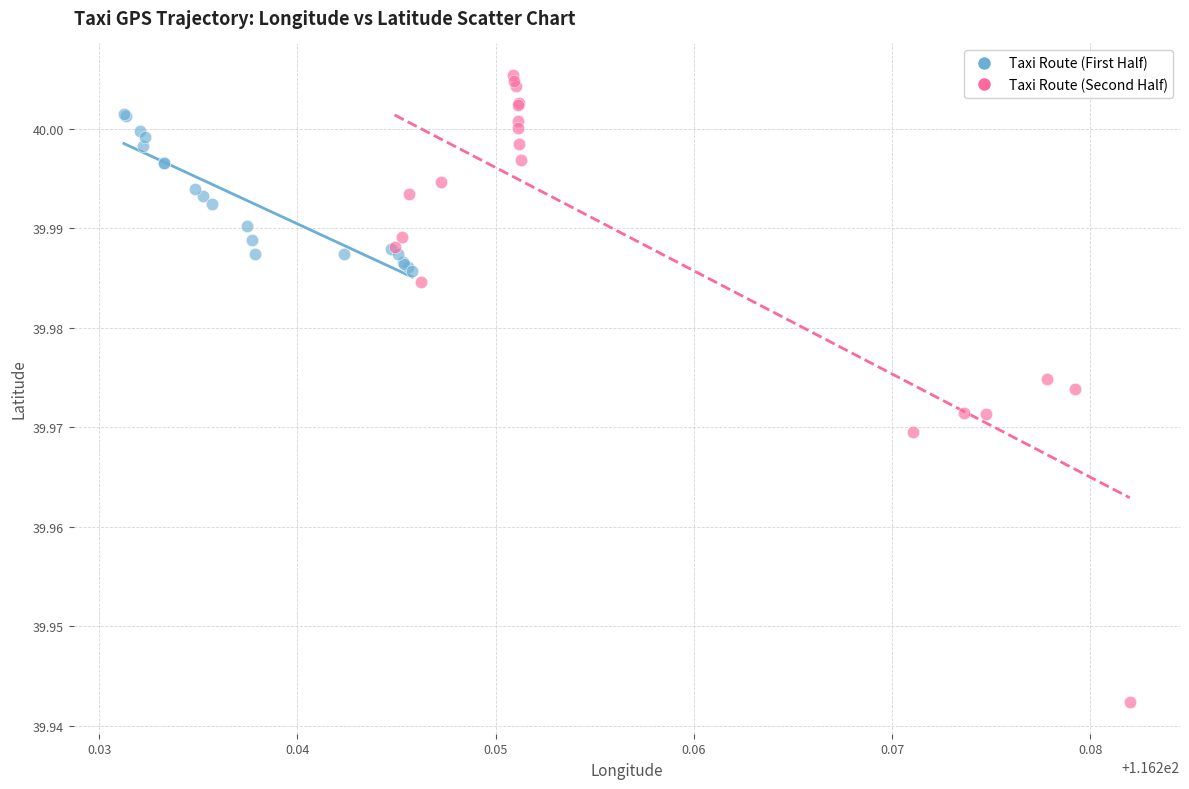

What are all the series names shown in the legend?

Taxi Route (First Half), Taxi Route (Second Half)